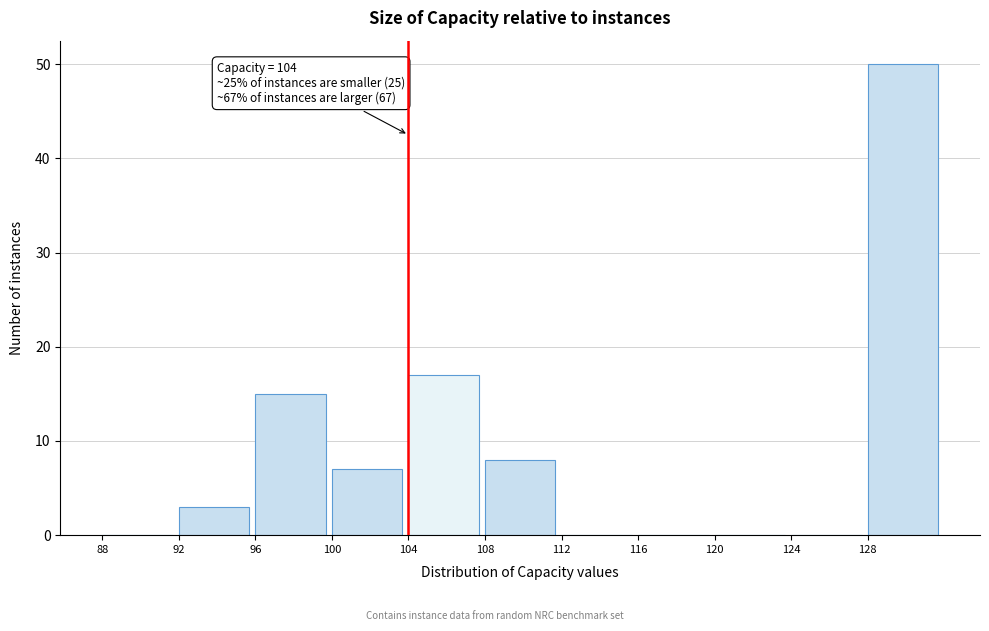

Which range on the x-axis has the tallest bar?

128 to 132